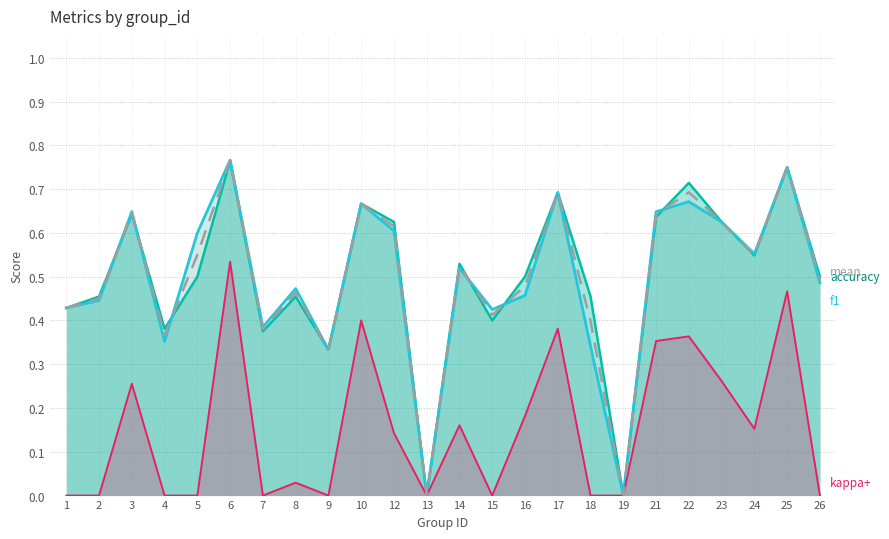

At which category does the chart reach its peak across all series?

6